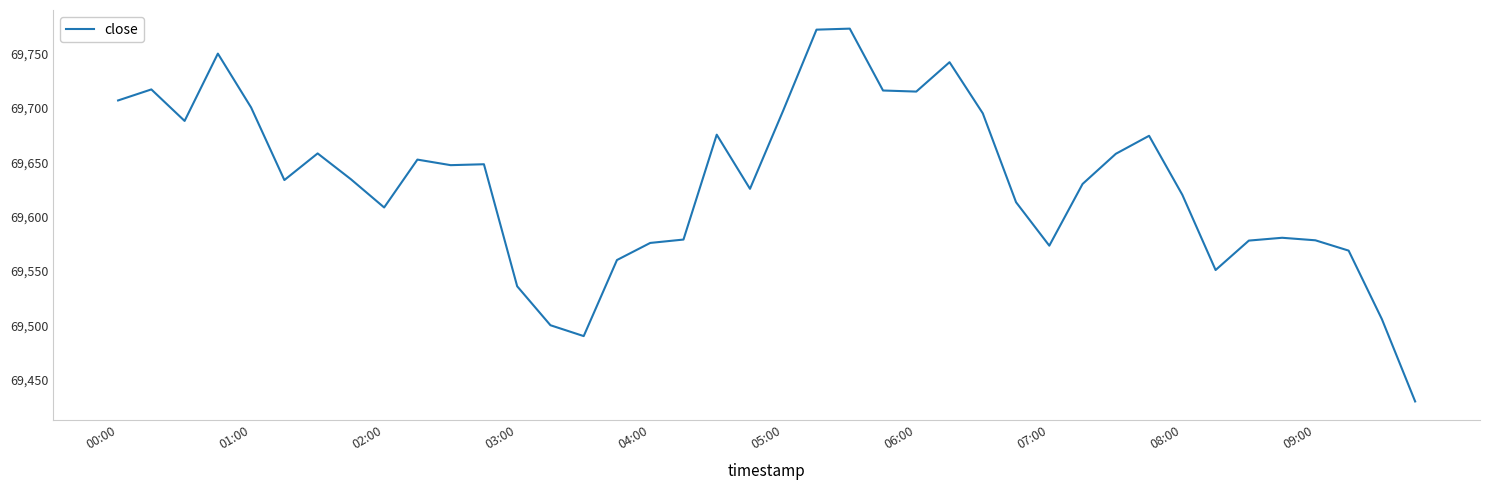

What is the smallest value displayed?

69429.9